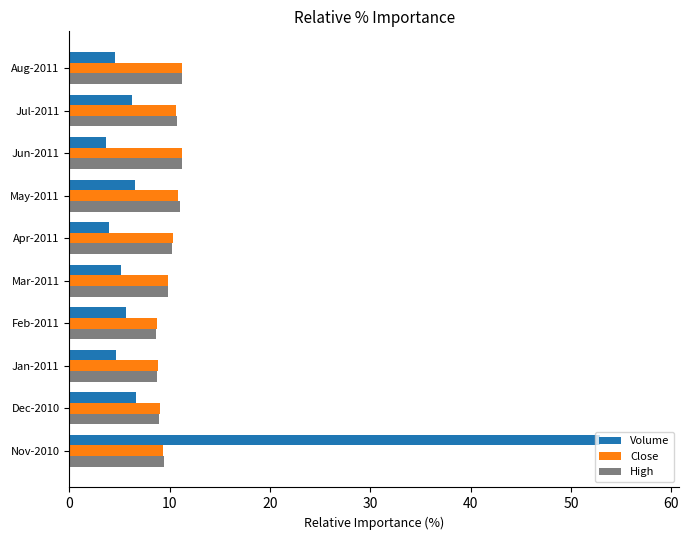

What are all the series names shown in the legend?

Volume, Close, High